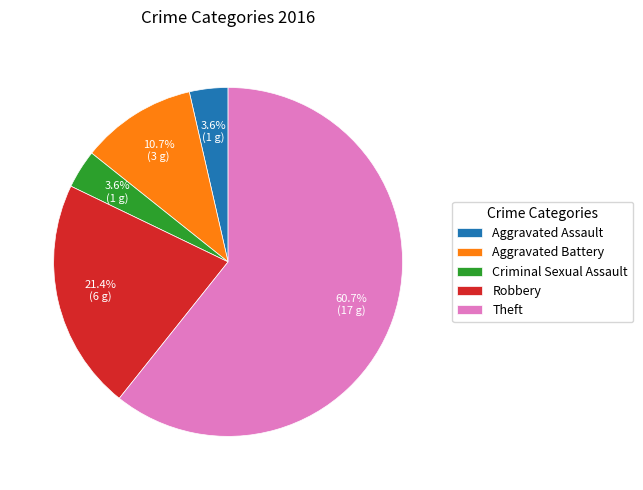

What percentage is NOT represented by Criminal Sexual Assault?

96.4%